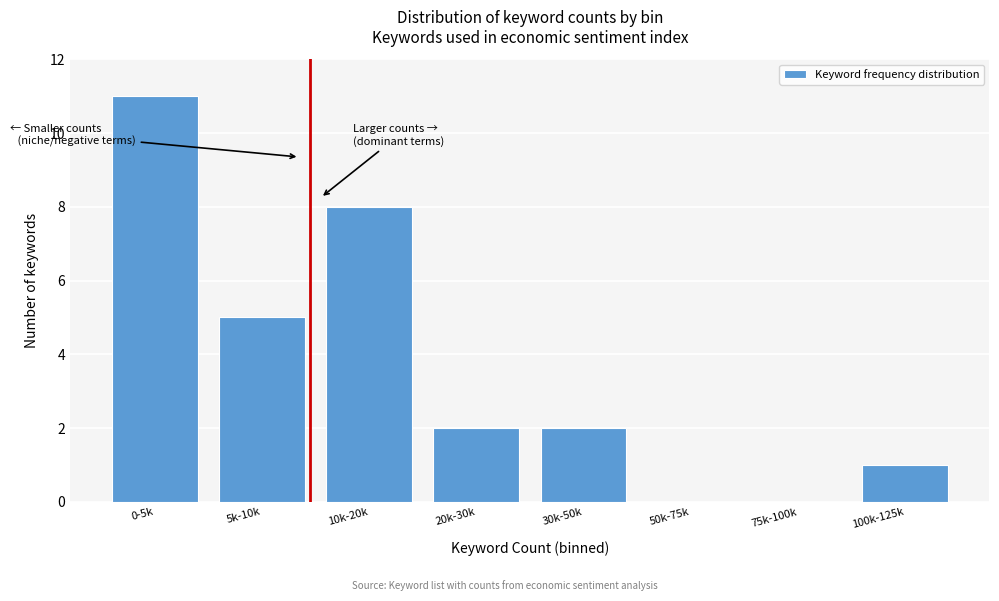

Reading left to right, transcribe all the data shown in this chart.

0-5k=11	5k-10k=5	10k-20k=8	20k-30k=2	30k-50k=2	50k-75k=0	75k-100k=0	100k-125k=1